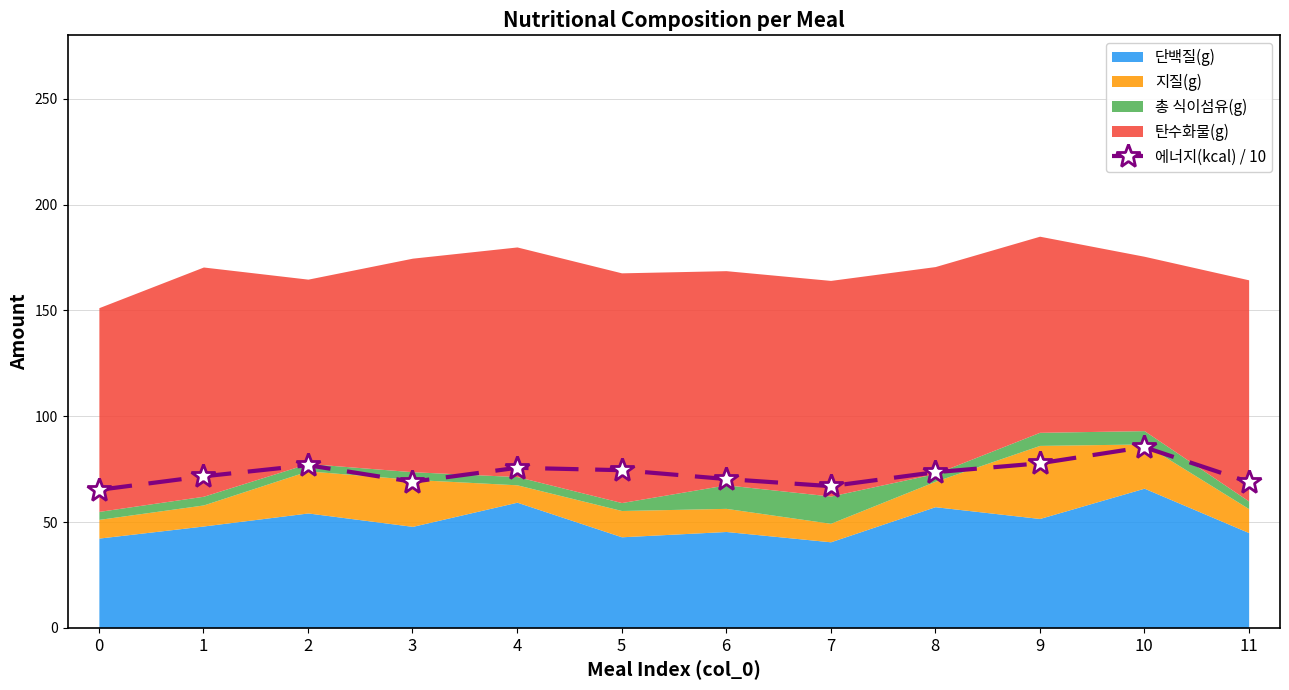

What is the sum of all values?

875.9